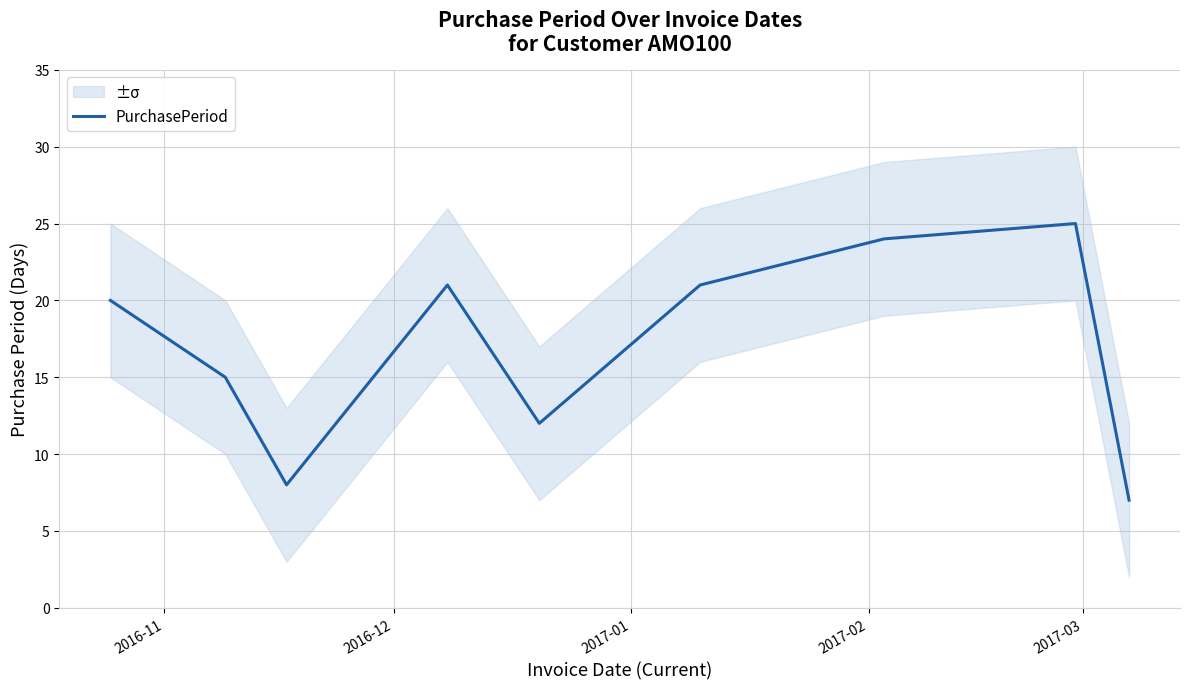

Reading left to right, transcribe all the data shown in this chart.

20	15	8	21	12	21	24	25	7